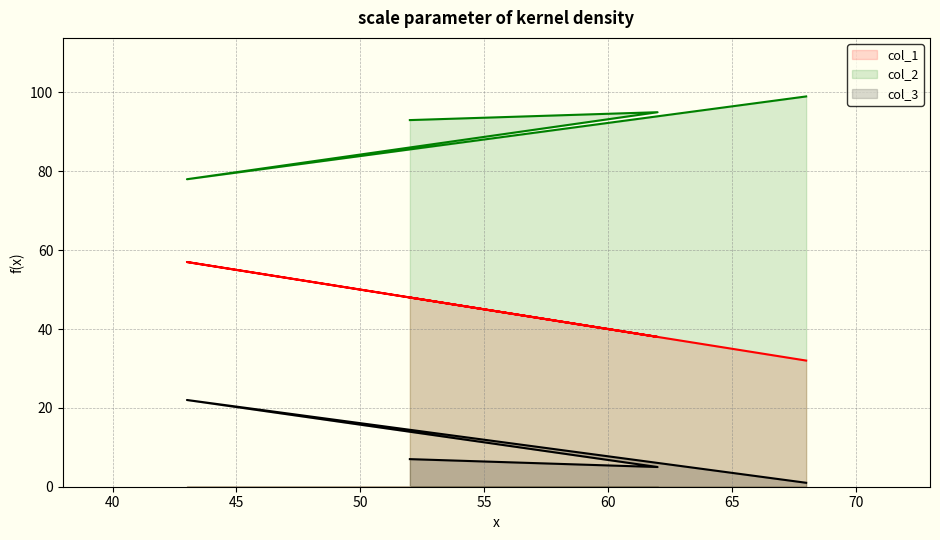

What is the sum of all col_1 values?

175